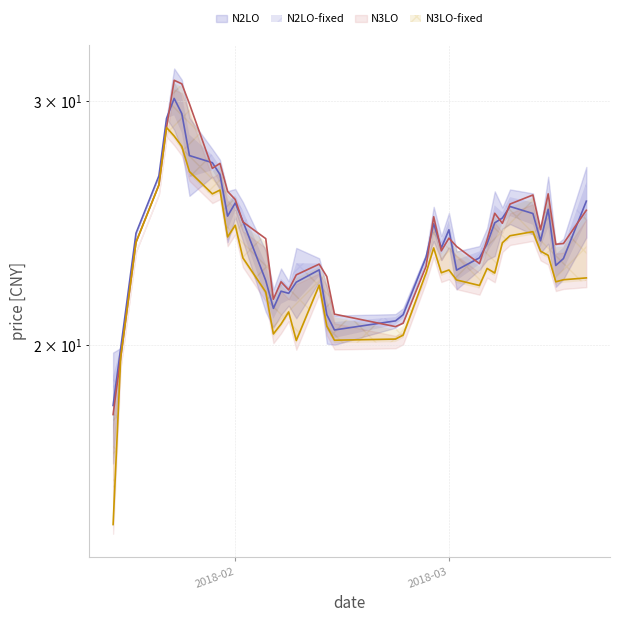

How many data points in low are less than 22?

12